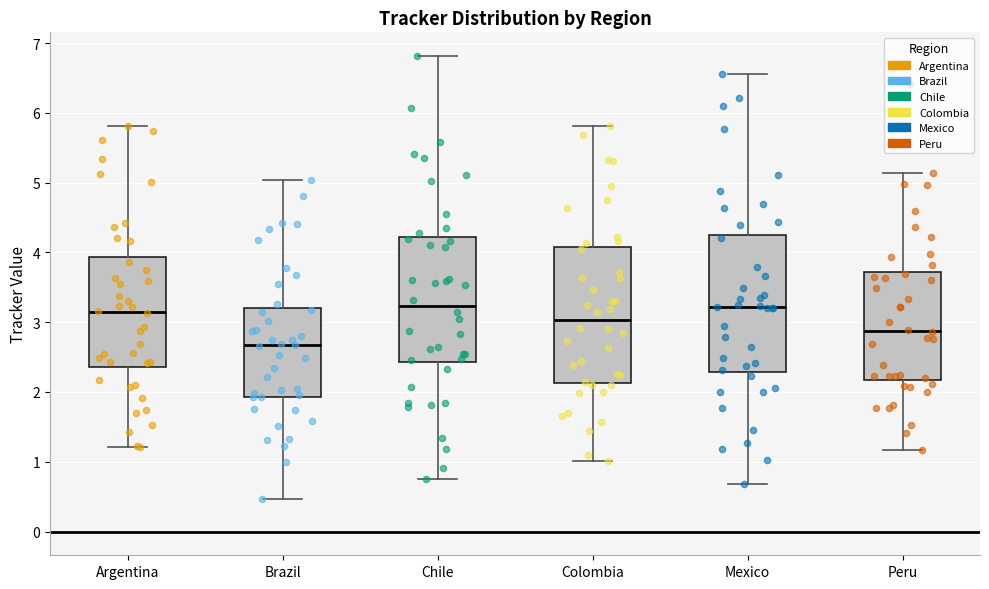

Reading left to right, transcribe this box plot: for each box, give where its median line is, the range the box spans, and where its two whiskers end, as read against the y-axis. The values are not printed on the chart, so give them approximately, as read against the axis.

Argentina: median 3.2, box 2.4 to 3.9, whiskers 1.2 to 5.8
Brazil: median 2.7, box 1.9 to 3.2, whiskers 0.5 to 5.0
Chile: median 3.2, box 2.4 to 4.2, whiskers 0.7 to 6.8
Colombia: median 3.0, box 2.1 to 4.1, whiskers 1.0 to 5.8
Mexico: median 3.2, box 2.3 to 4.3, whiskers 0.7 to 6.6
Peru: median 2.9, box 2.2 to 3.7, whiskers 1.2 to 5.1